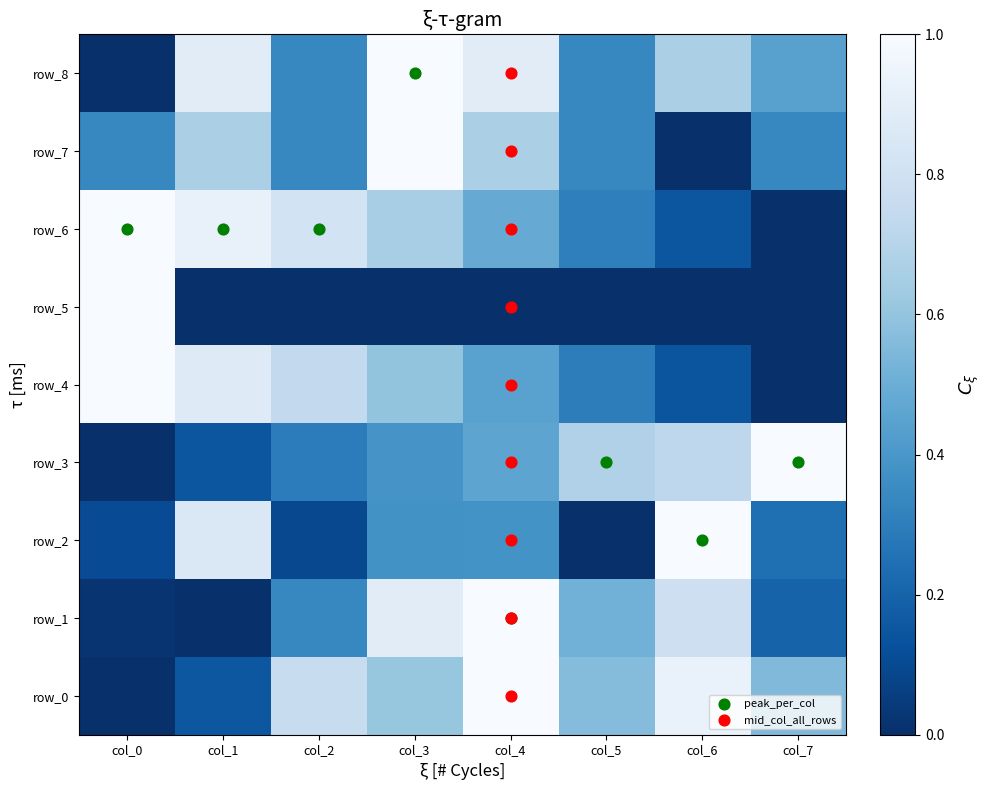

Which has a higher value, col_0 or col_1?

col_1